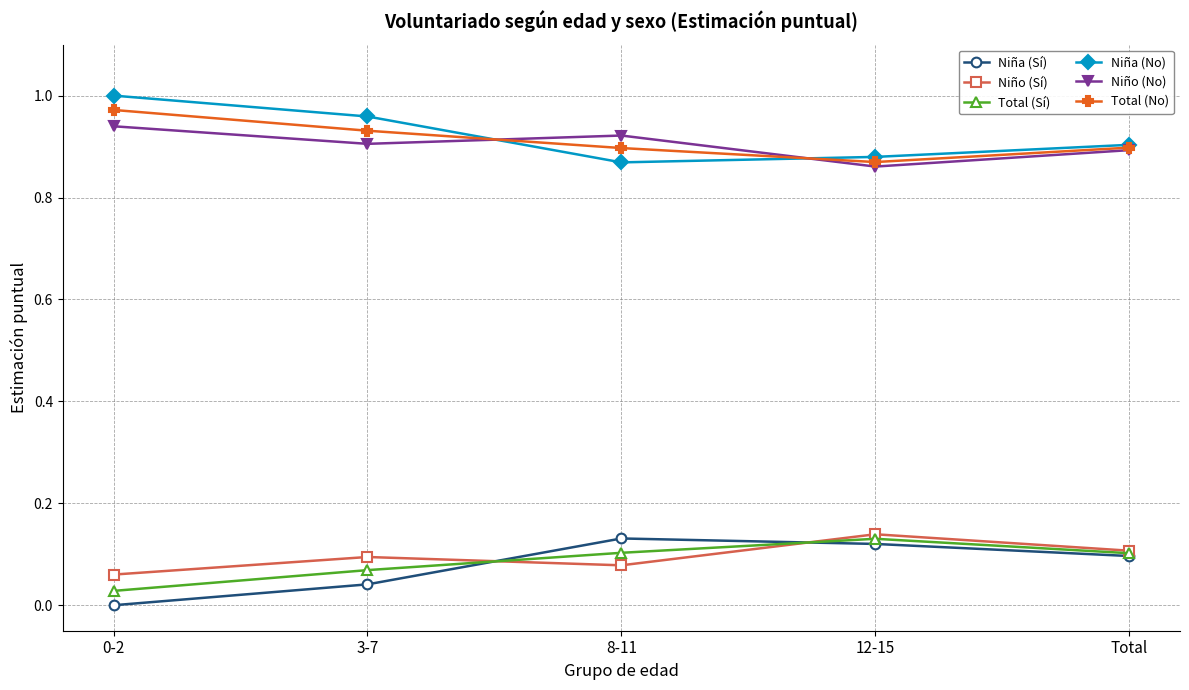

Where do Niño (Sí) and Total (Sí) first cross each other?

3-7 and 8-11